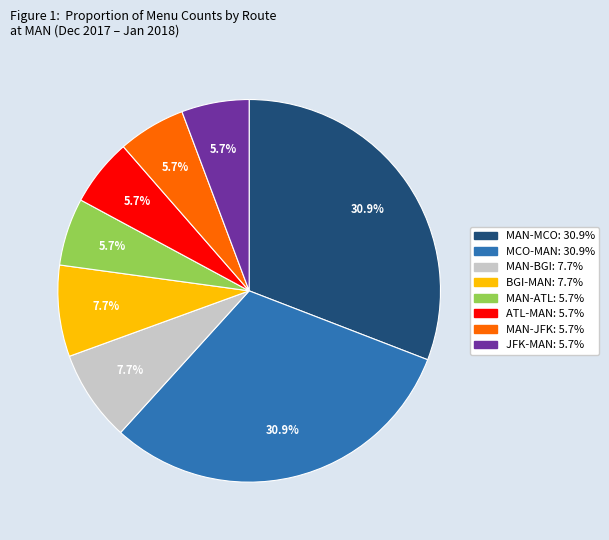

Is there any slice that represents more than half of the pie?

No